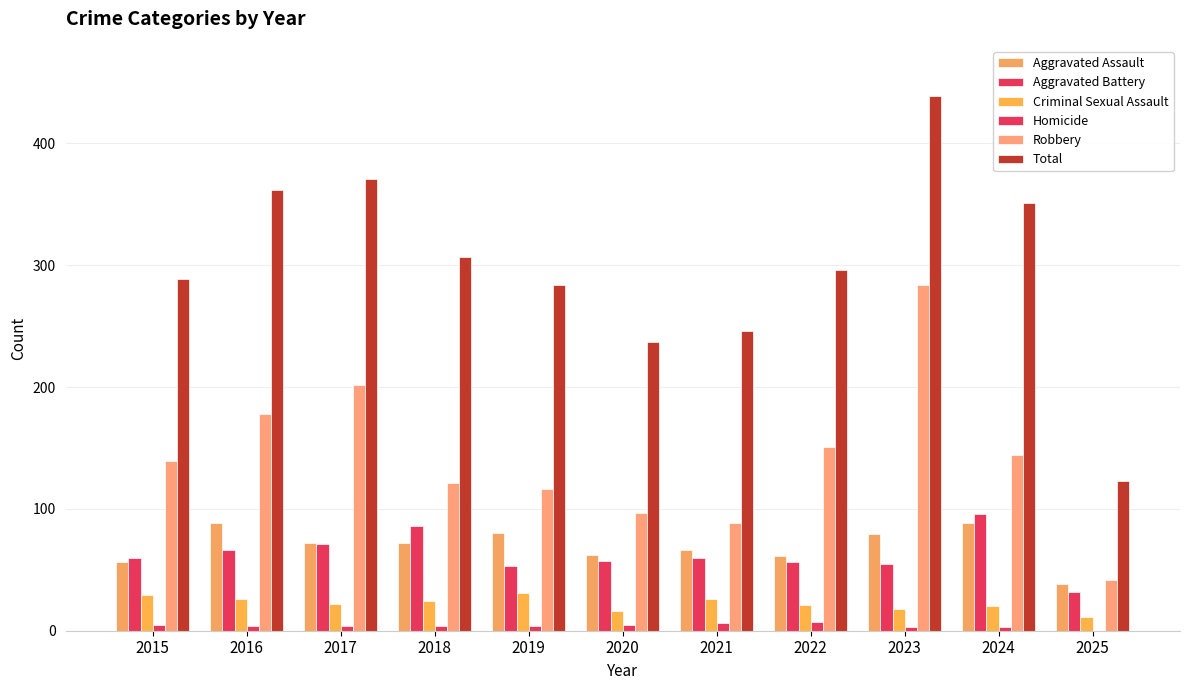

How many groups of bars are there?

11